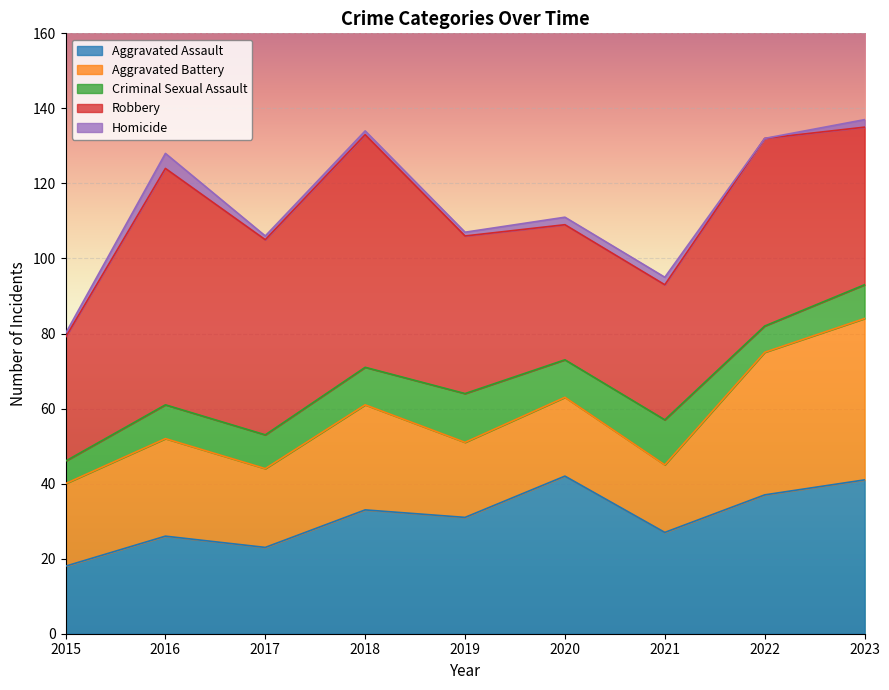

Which series changed the most between 2022 and 2023?

Robbery